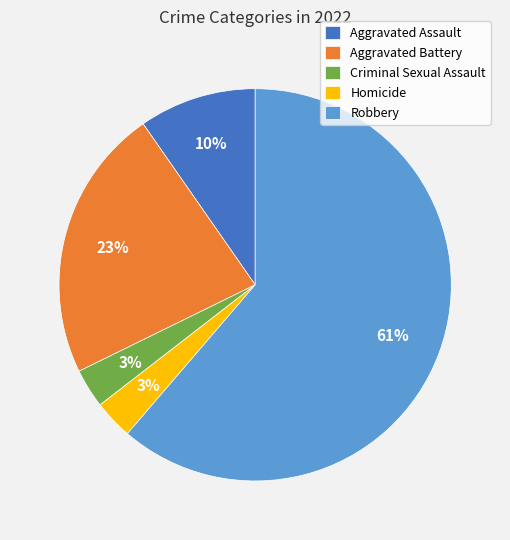

To the nearest percent, what is the difference between the largest and smallest slice percentages?

58%